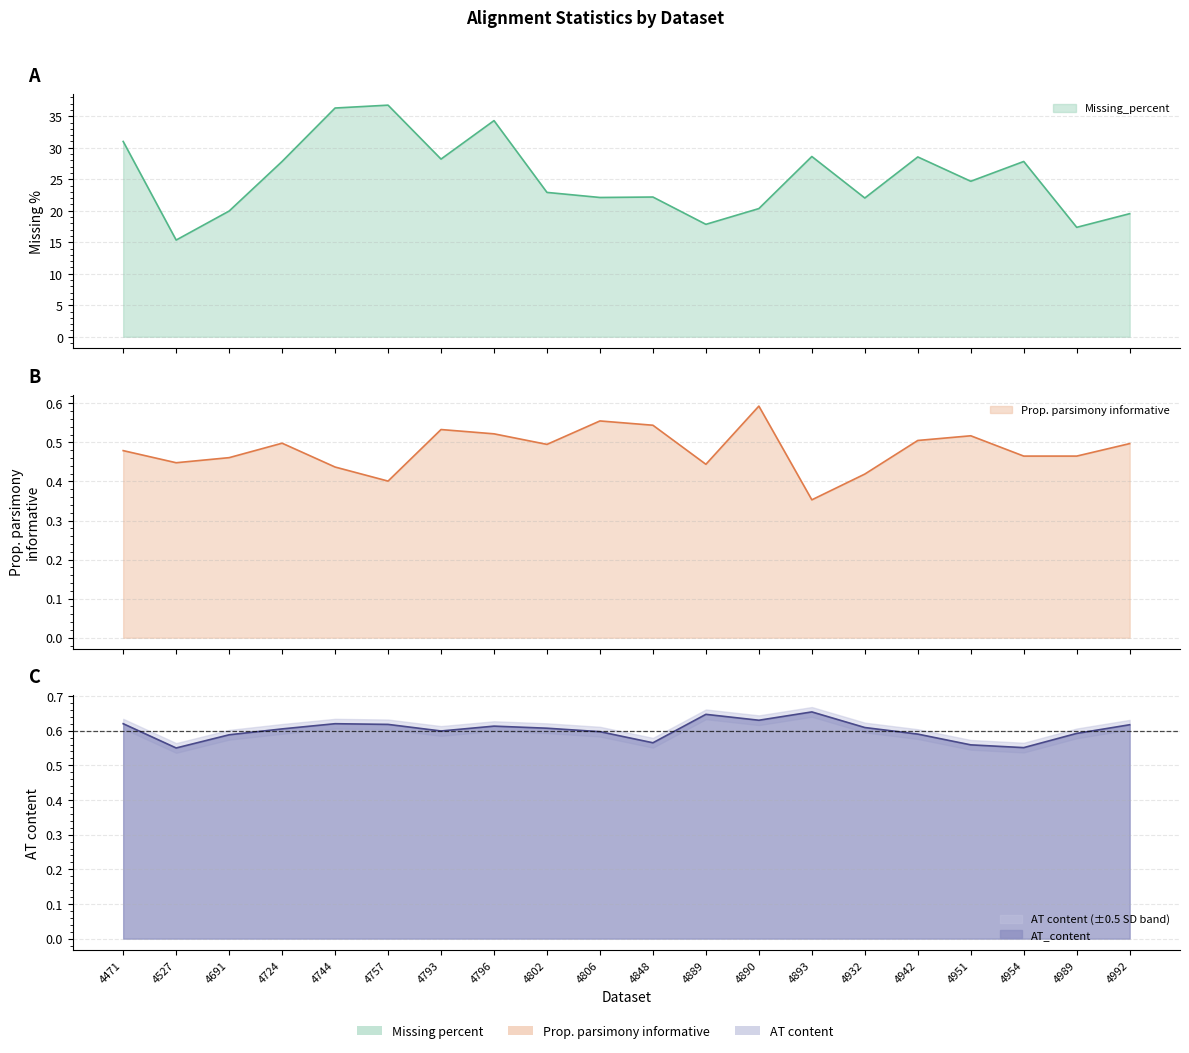

Does the chart have visible grid lines?

Yes